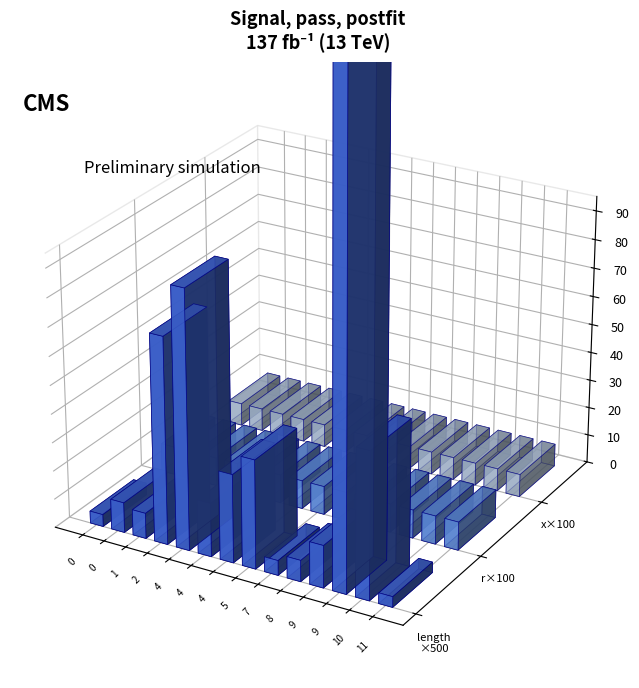

Which series has the widest spread of values?

length_km